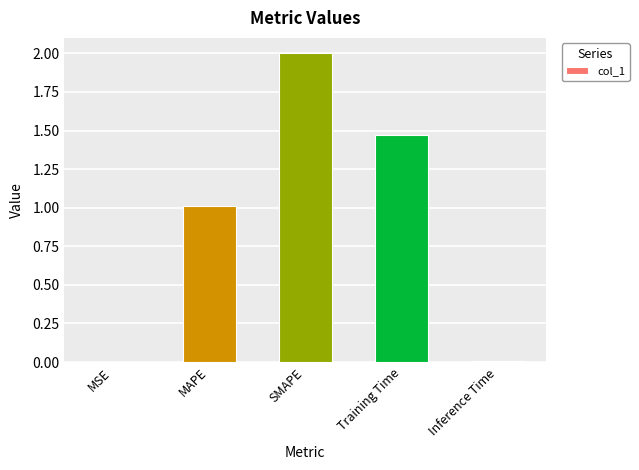

What is the sum of all values?

4.5